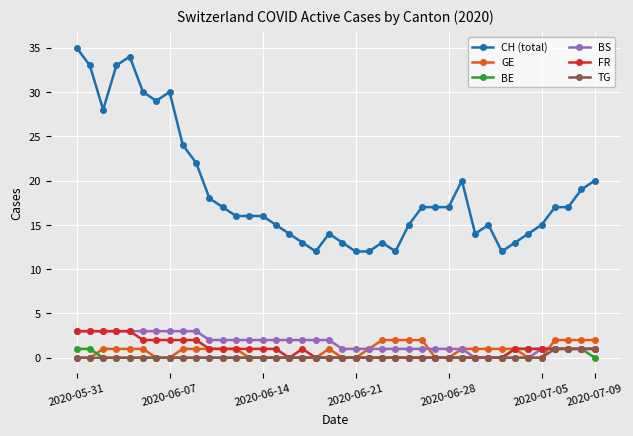

True or false: CH (total) and FR intersect in this chart.

False